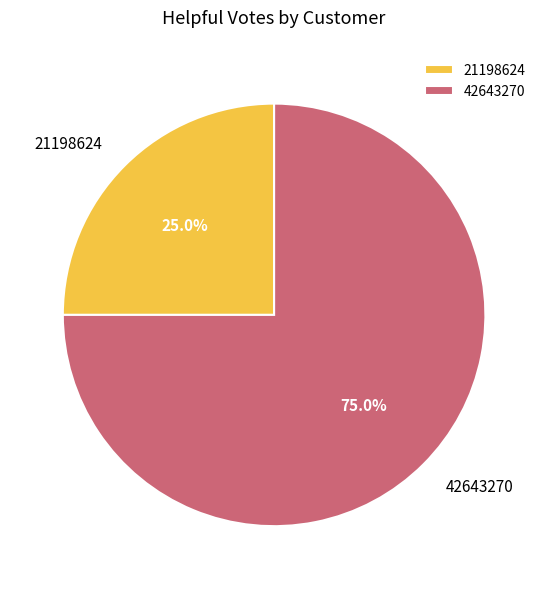

Rank the categories by value from highest to lowest.

42643270, 21198624